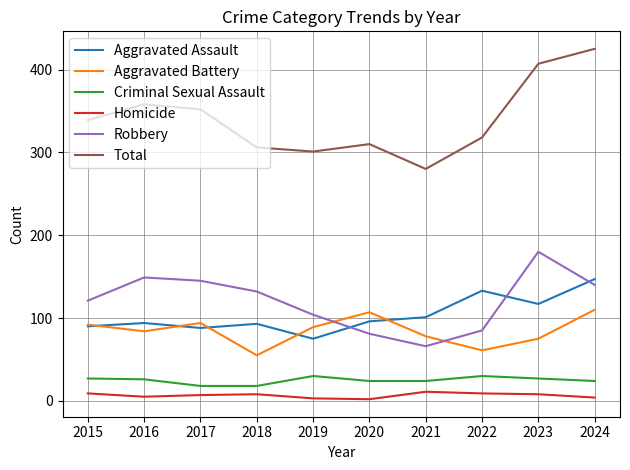

The value of Aggravated Assault at 2015 is 90. True or false?

True